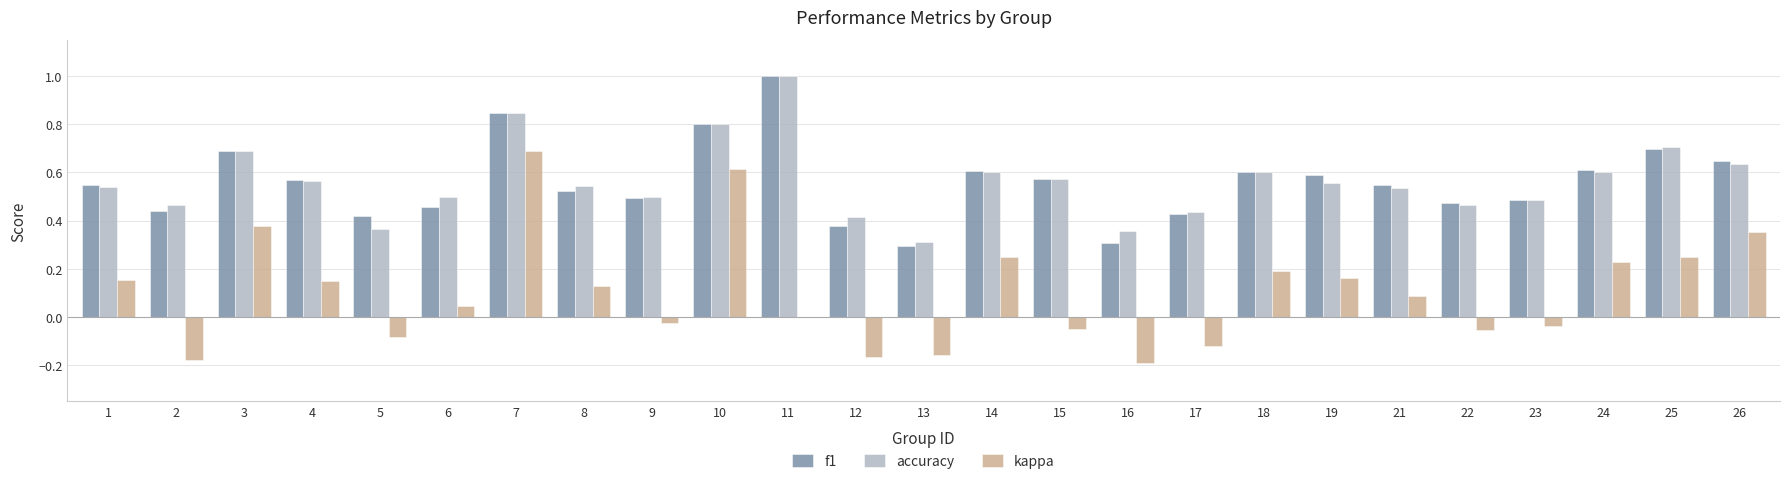

The value of f1 at 8 is 0.1. True or false?

False